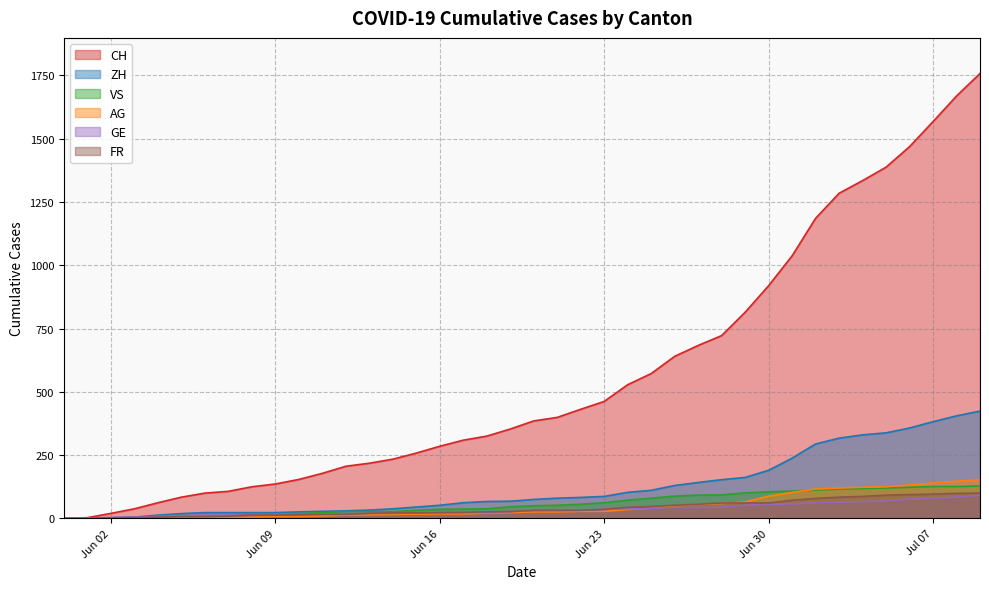

True or false: CH and AG cross at least once.

False